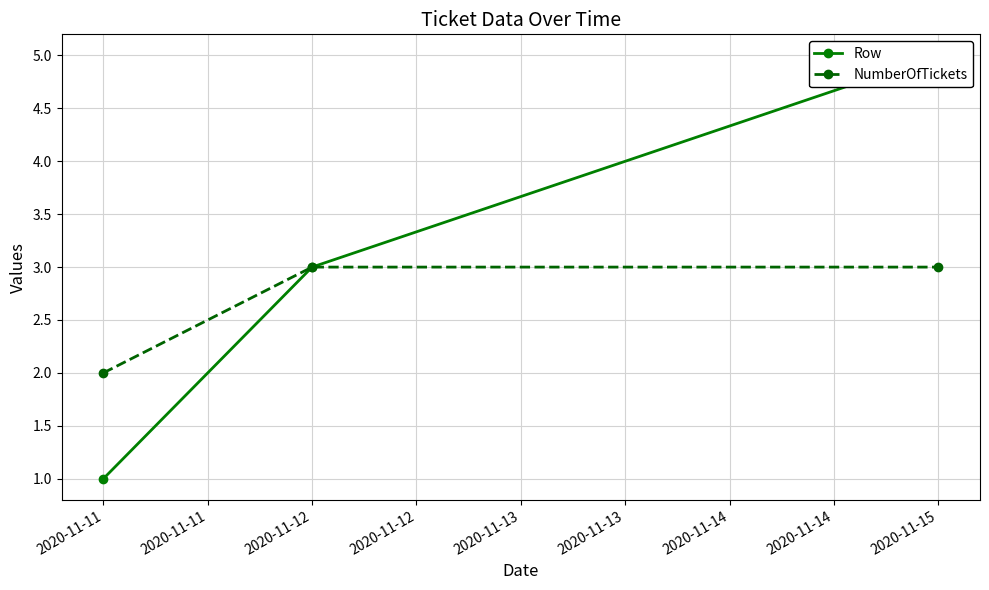

At which label does NumberOfTickets reach its minimum?

2020-11-11